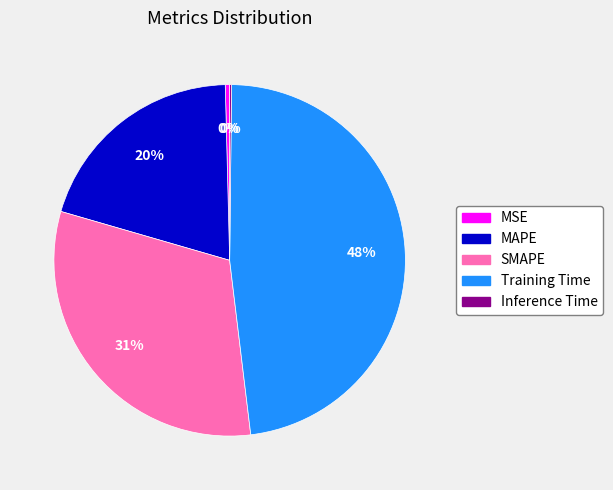

To the nearest percent, what is the difference between the Training Time and MSE slice percentages?

48%